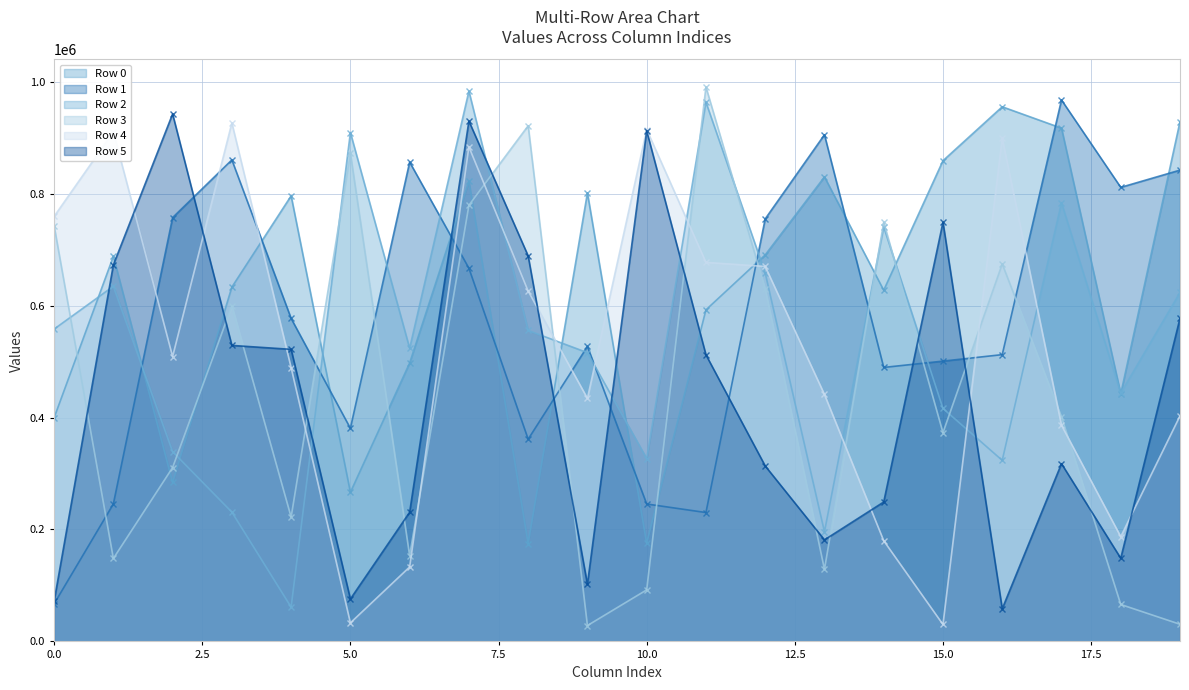

At 15.0, list the series in order from largest to smallest.

Row 0, Row 5, Row 1, Row 2, Row 3, Row 4